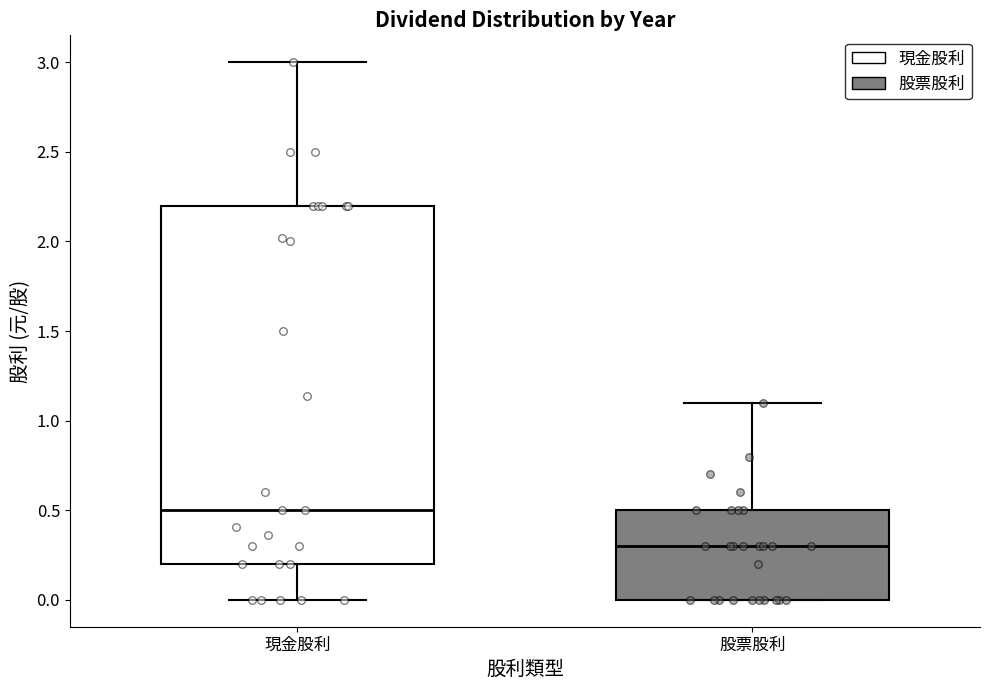

Reading left to right, read every box against the y-axis: the position of its median line, the range the box covers, and the ends of its whiskers. The values are not printed on the chart, so give them approximately, as read against the axis.

現金股利: median 0.5, box 0.2 to 2.2, whiskers 0.0 to 3.0
股票股利: median 0.3, box 0.0 to 0.5, whiskers 0.0 to 1.1